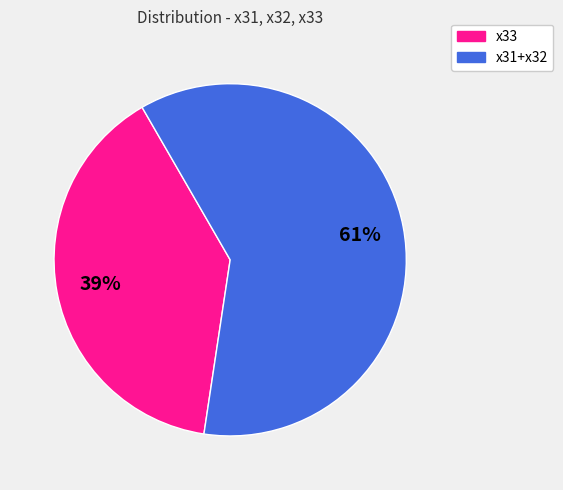

Is there any slice that represents more than half of the pie?

Yes